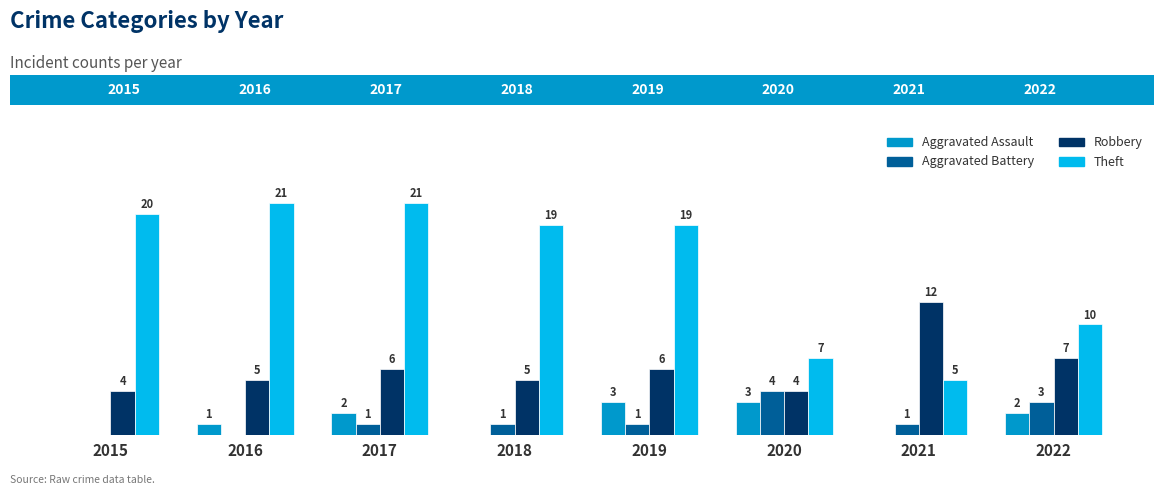

Which series has the largest total across all categories?

Theft